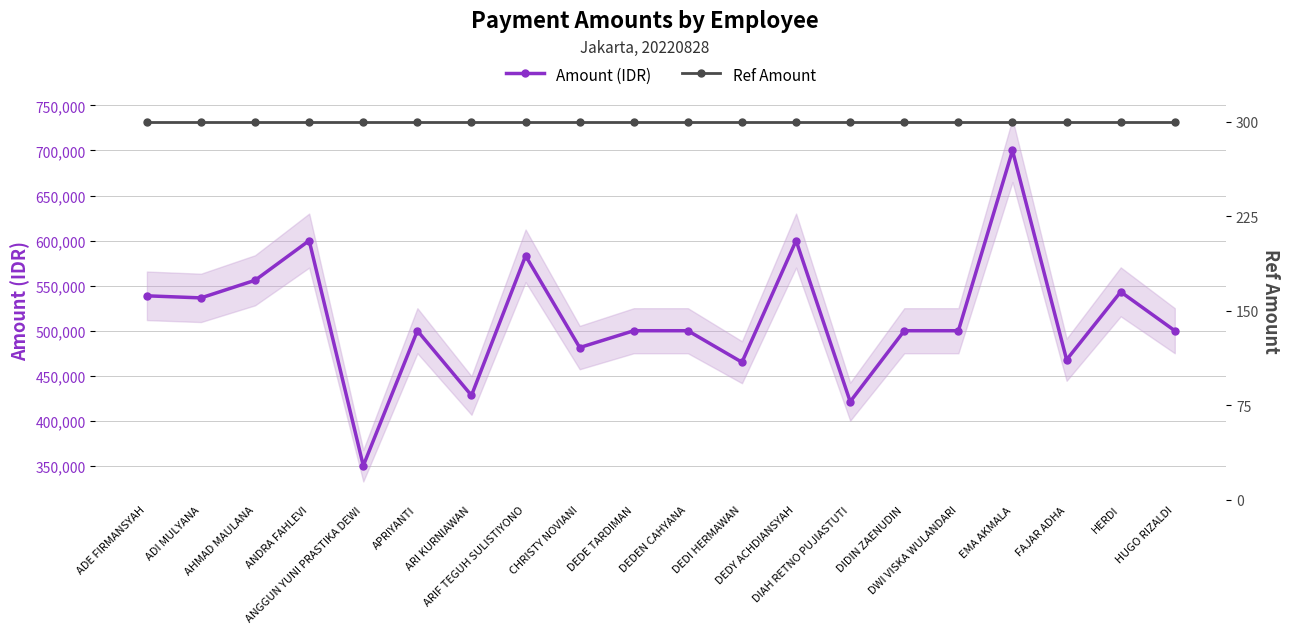

Which label corresponds to the smallest value in the chart?

ANGGUN YUNI PRASTIKA DEWI